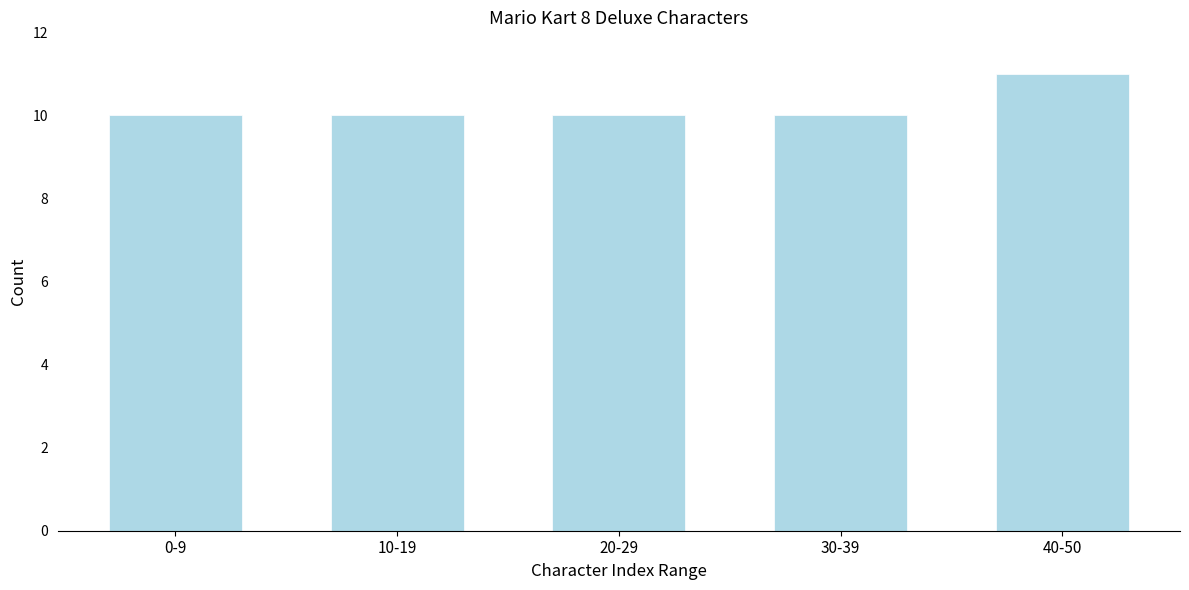

Reading left to right, list all the values displayed in this chart.

0-9=10	10-19=10	20-29=10	30-39=10	40-50=11